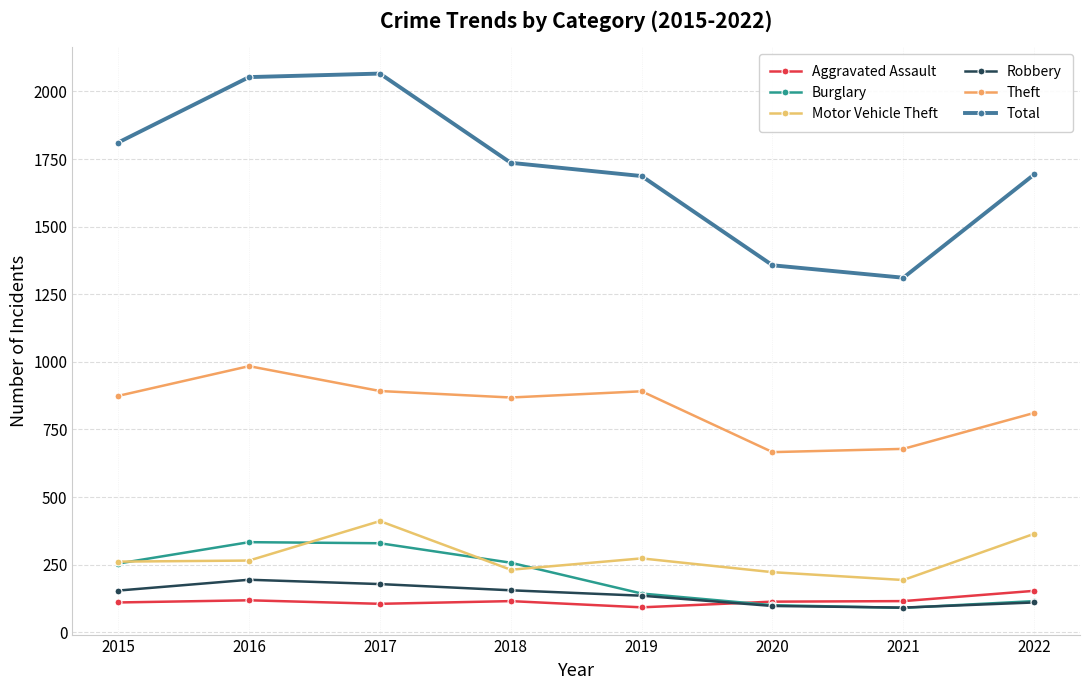

What are all the series names shown in the legend?

Aggravated Assault, Burglary, Motor Vehicle Theft, Robbery, Theft, Total